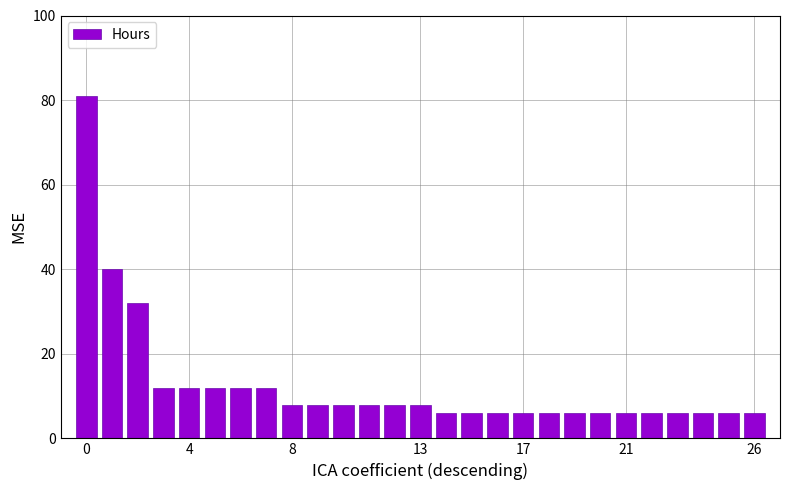

Reading left to right, transcribe all the data shown in this chart.

81	40	32	12	12	12	12	12	8	8	8	8	8	8	6	6	6	6	6	6	6	6	6	6	6	6	6